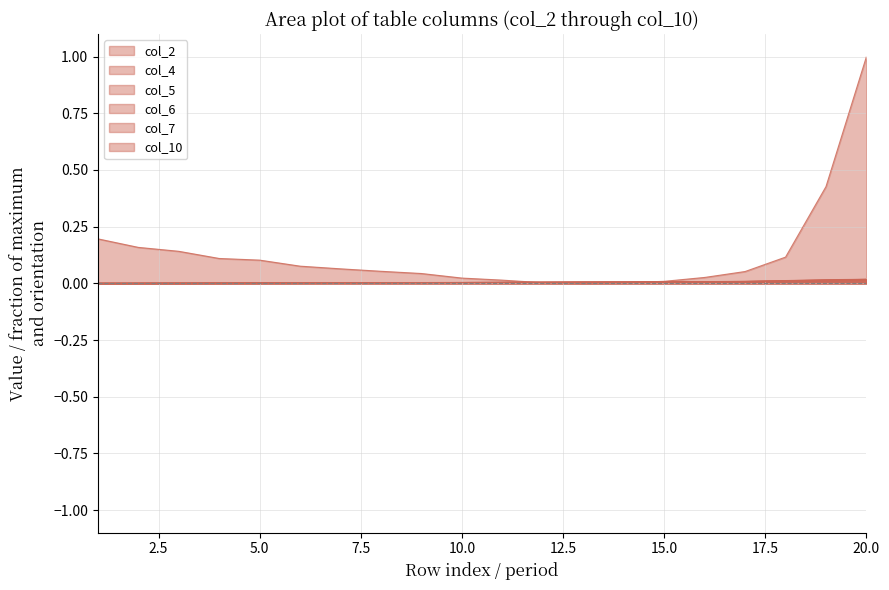

Which series has the largest total across all categories?

col_10